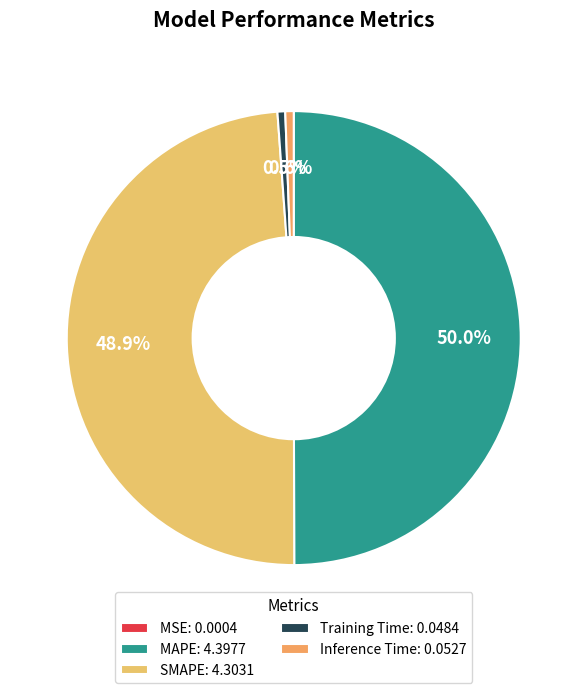

What is the total percentage of SMAPE and MAPE?

98.8%